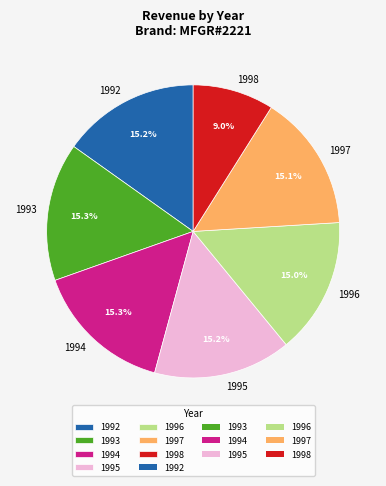

The 1992 slice represents 15% of the pie. True or false?

True